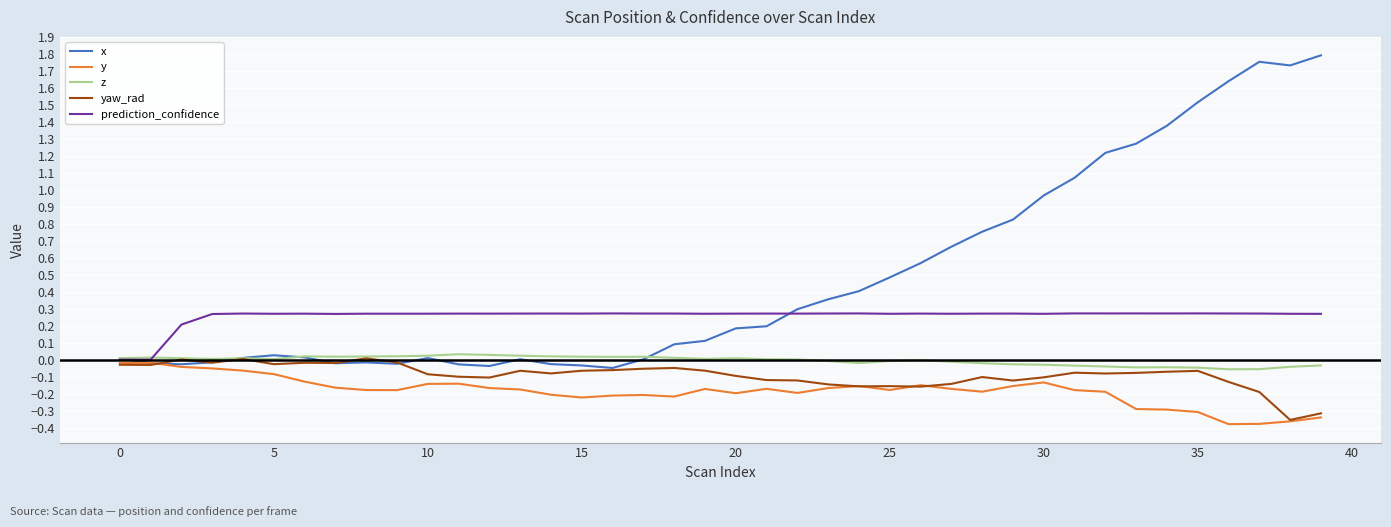

Which series has the widest spread of values?

x